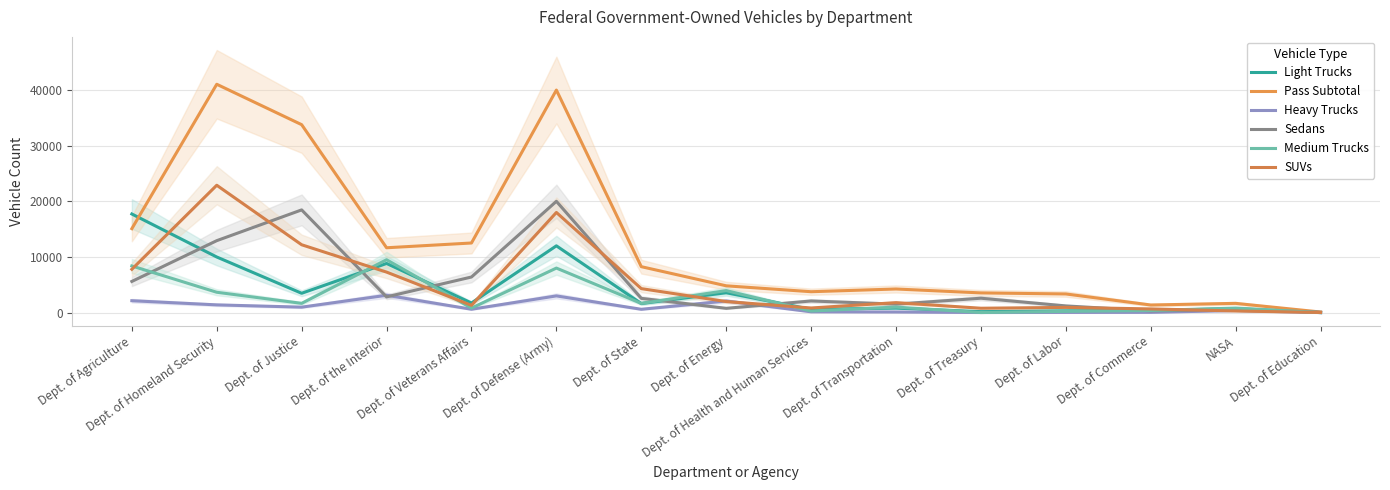

Is the value of Medium Trucks at Dept. of the Interior greater than the value of Light Trucks at Dept. of Commerce?

Yes